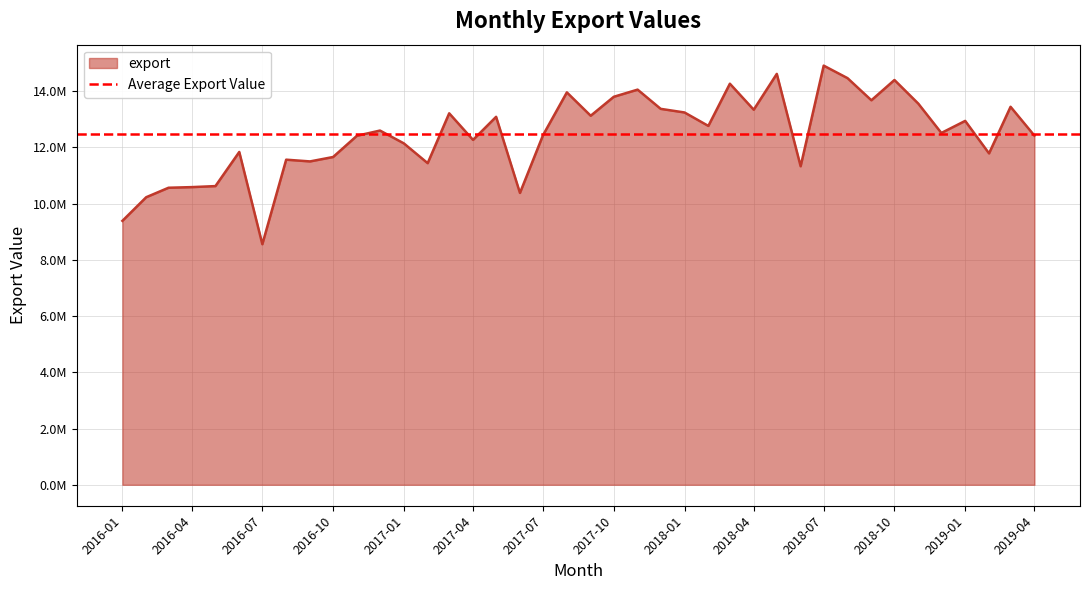

What is the label of the 18th point from the left?

2017-06